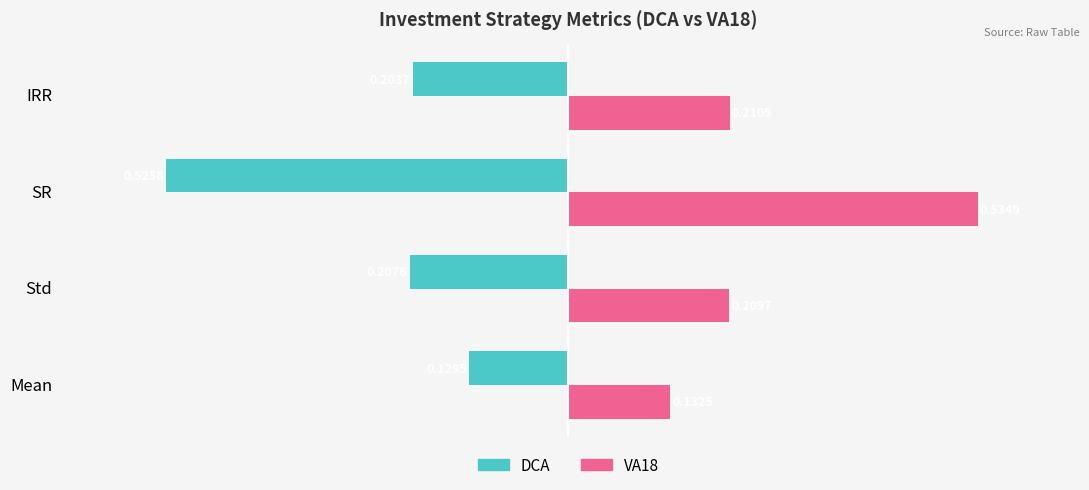

Which label corresponds to the largest value in the chart?

SR